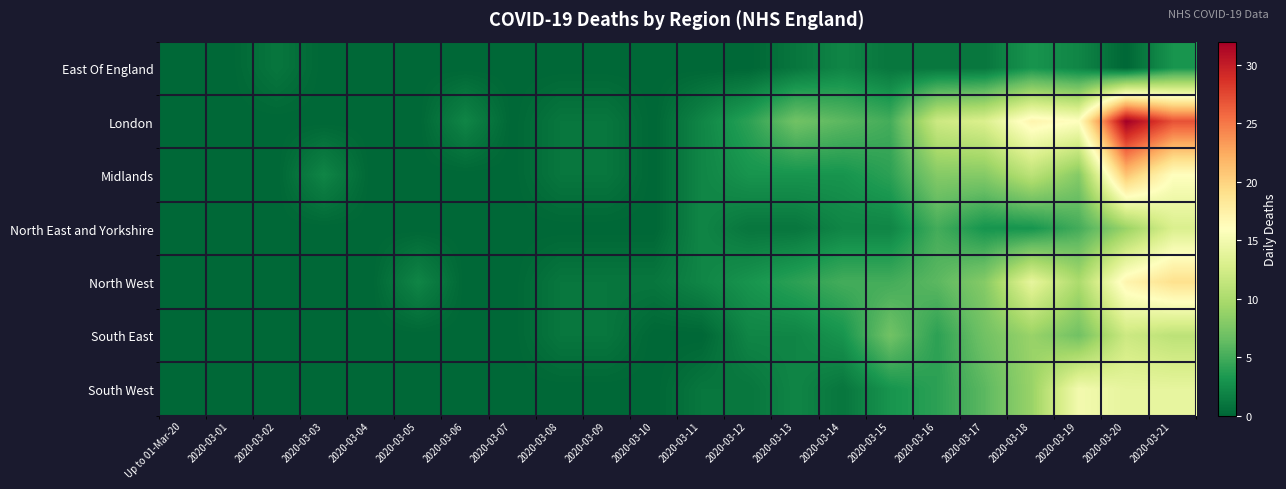

What is the difference between the highest and lowest values at 2020-03-21?

24